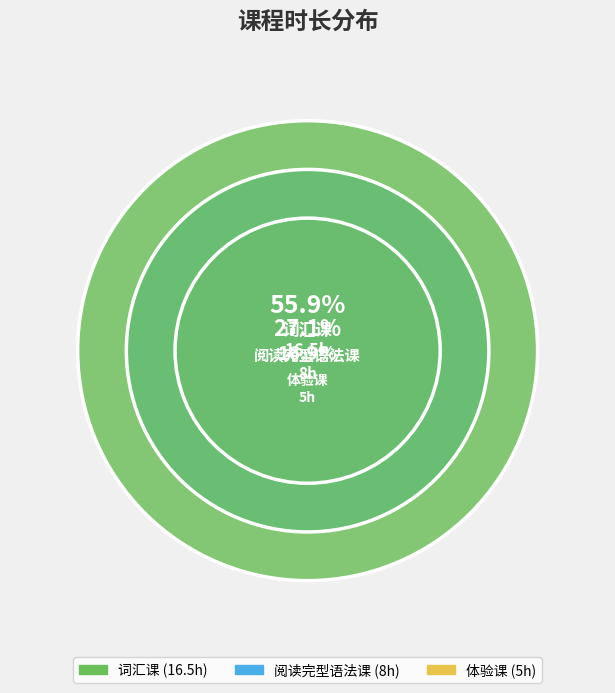

Which category has the smallest portion of the pie?

体验课